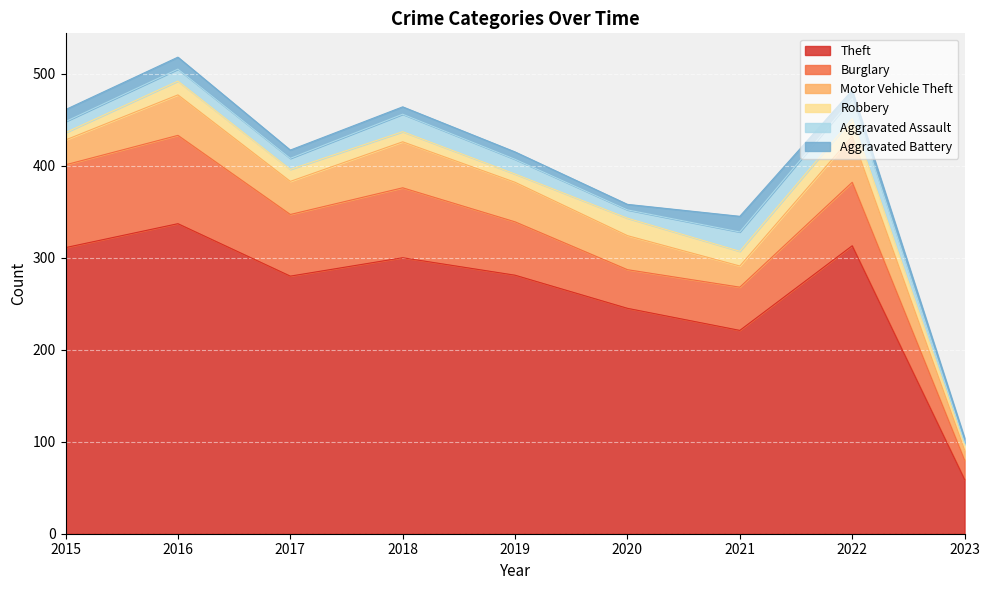

Reading left to right, list all the values displayed in this chart.

Theft: 311	337	280	300	281	245	221	313	59
Burglary: 90	96	67	76	58	42	47	69	21
Motor Vehicle Theft: 27	44	36	50	43	37	23	50	11
Robbery: 8	15	13	11	9	19	16	19	6
Aggravated Assault: 12	13	12	19	16	9	21	22	2
Aggravated Battery: 13	13	9	8	8	6	17	9	5